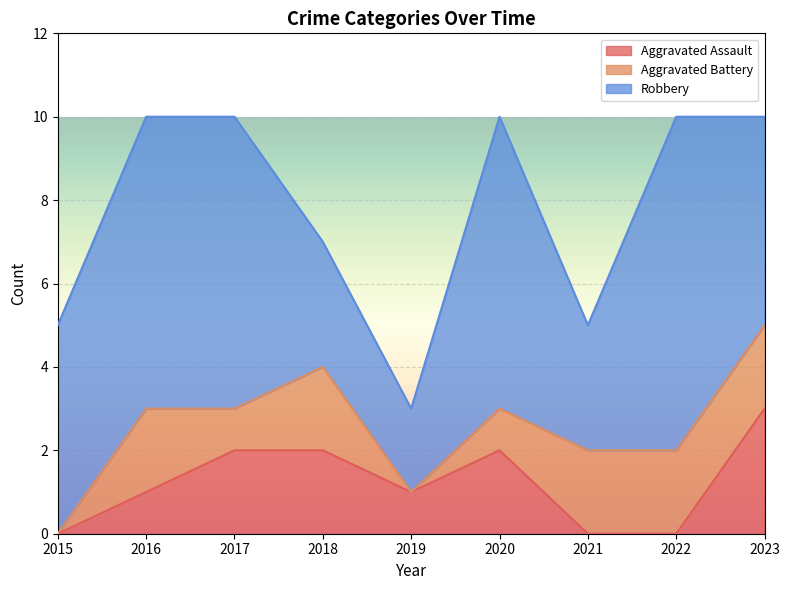

True or false: Aggravated Assault has a value of 5 at 2023.

False